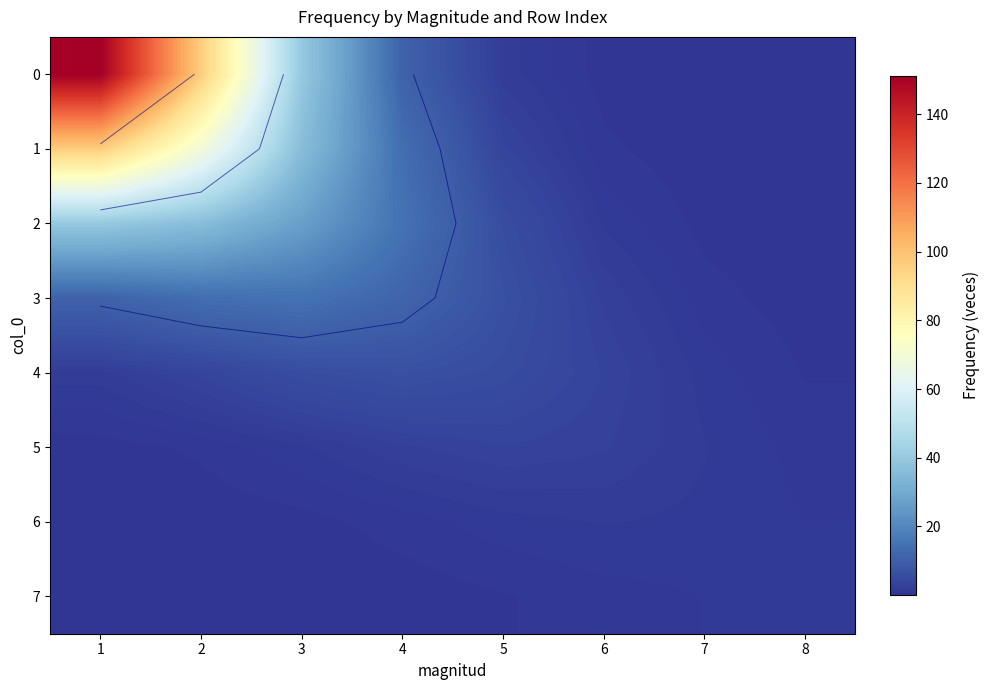

The 1 series shows 0.7 at 6. True or false?

True